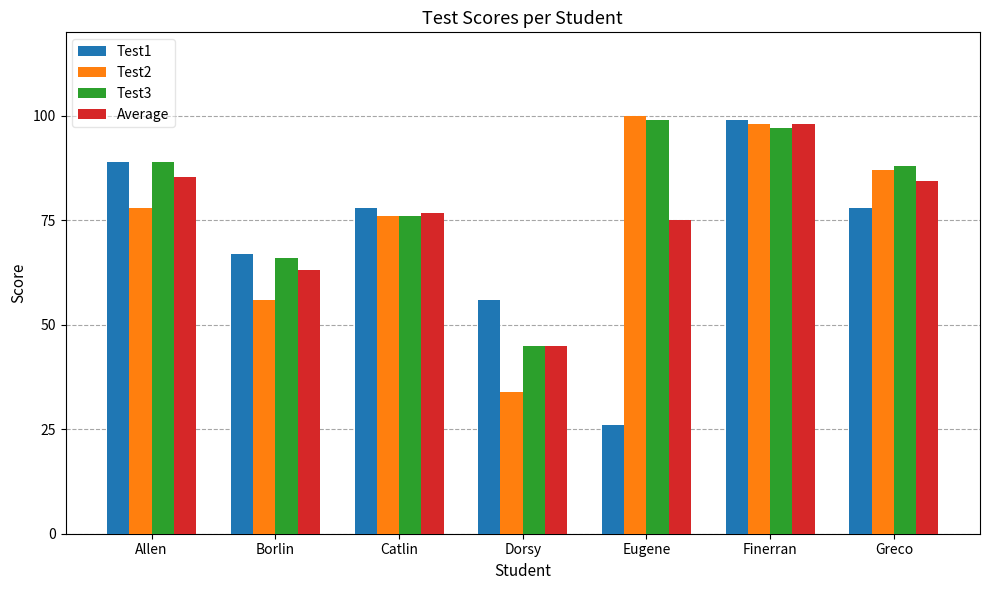

Is it true that Average equals 61.4 at Finerran?

False